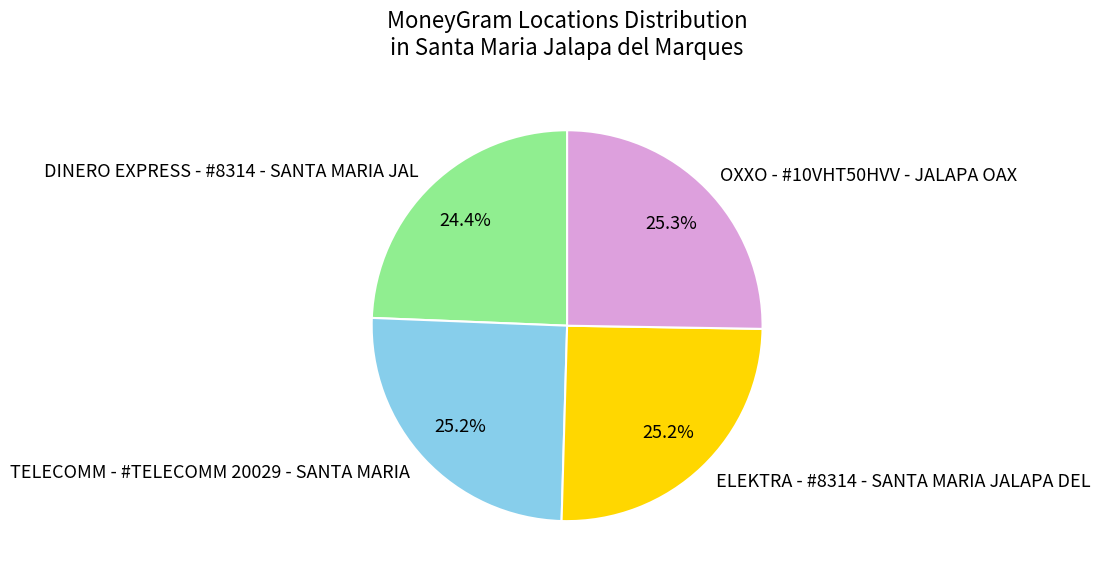

Is it true that TELECOMM - #TELECOMM 20029 - SANTA MARIA is 25% of the pie?

True